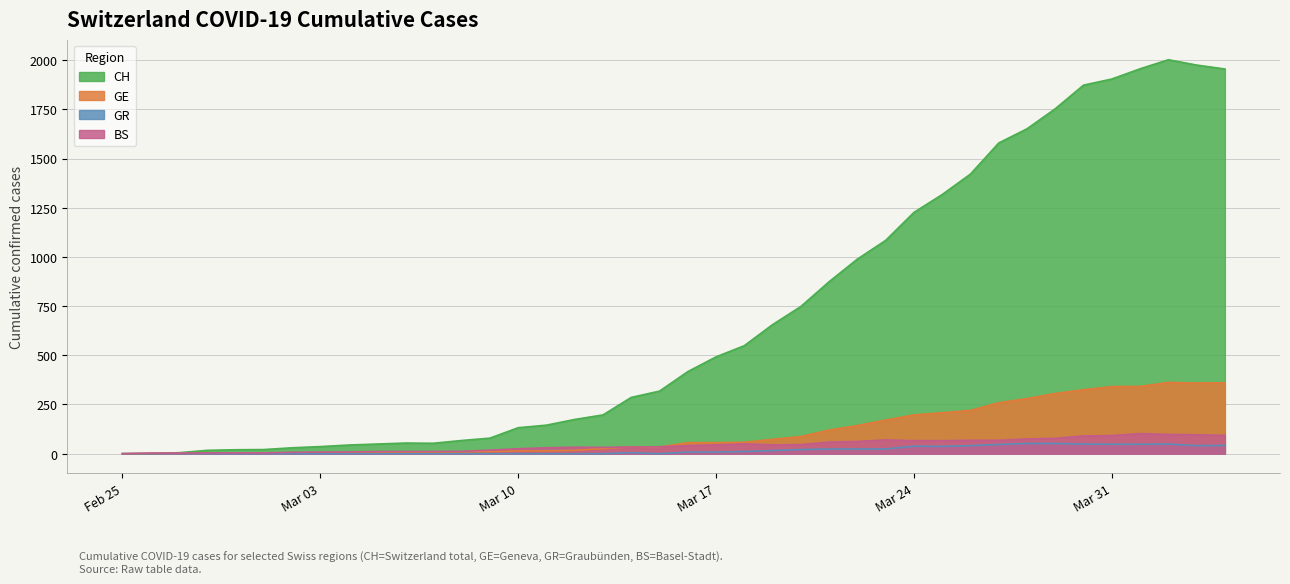

How many lines are shown in the chart?

4